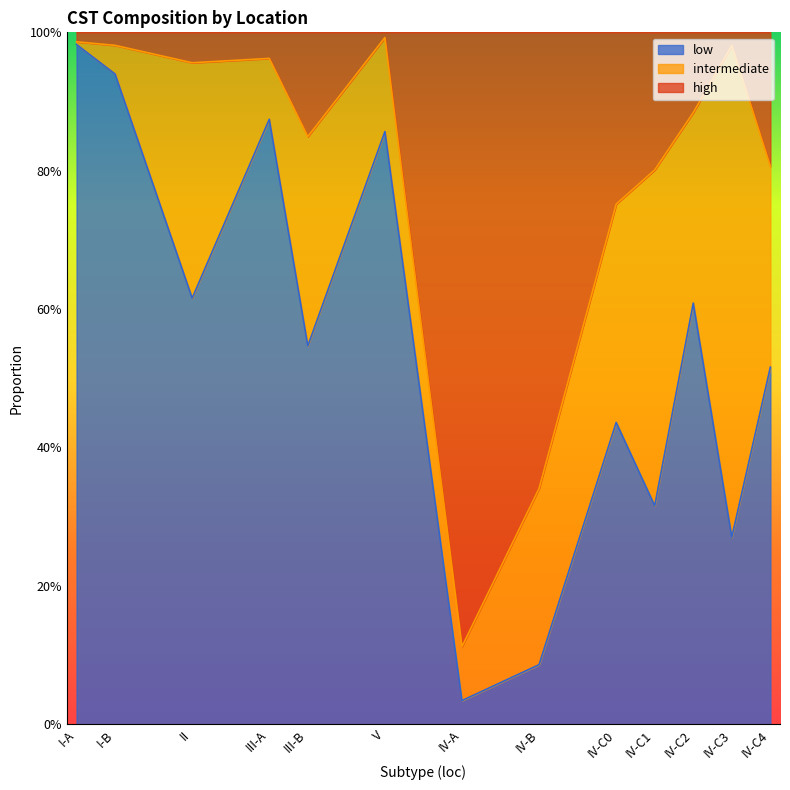

What is the difference between the high values at III-A and IV-A?

0.8